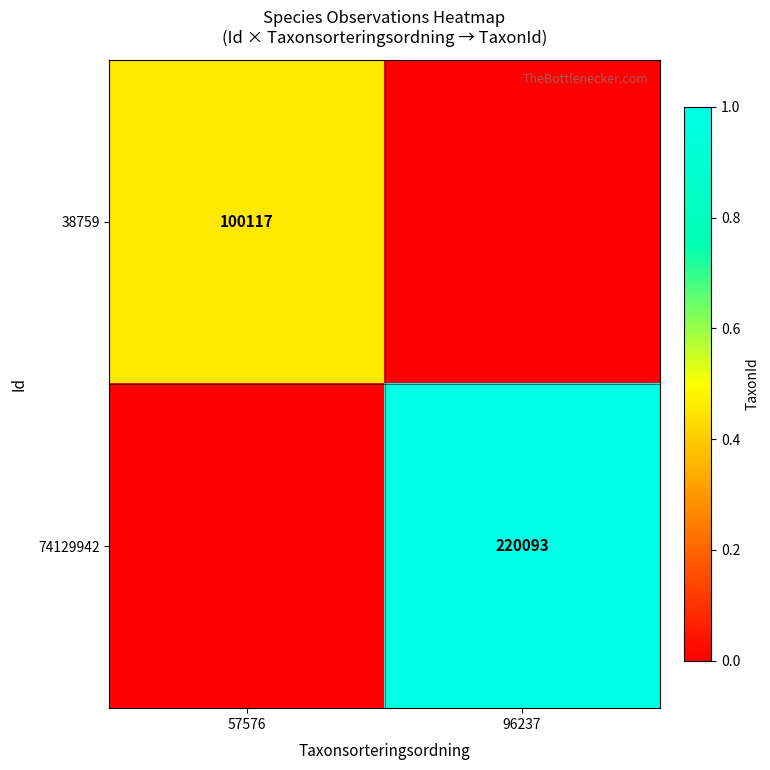

Is it true that 74129942 equals 220093 at 96237?

True